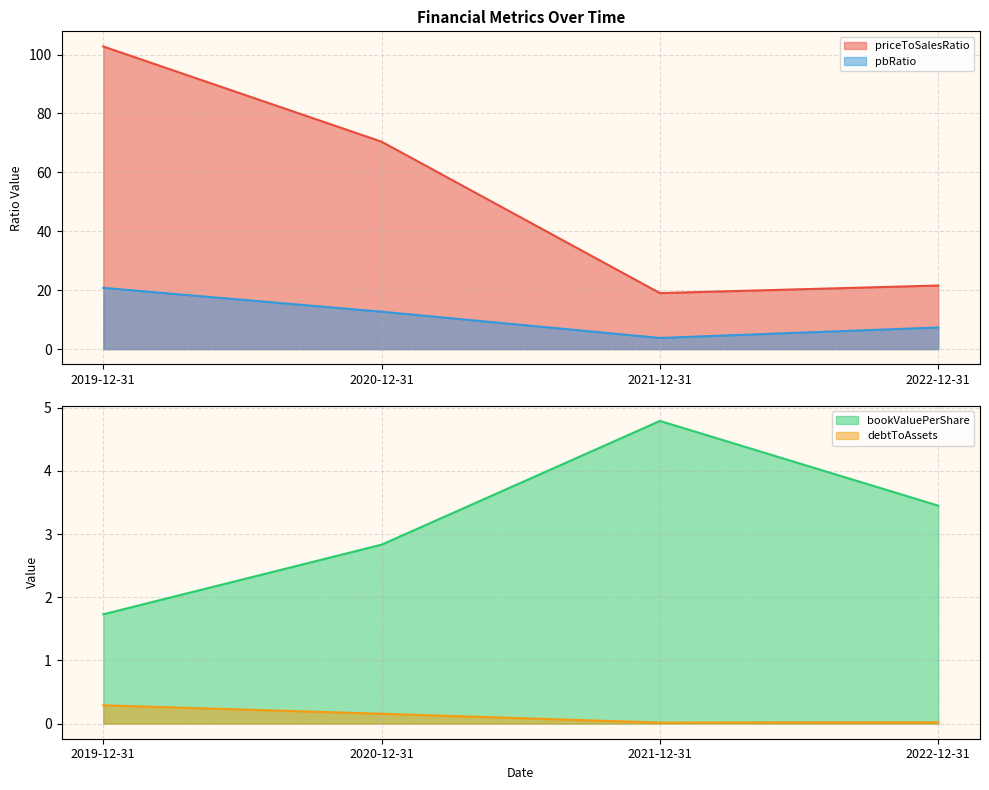

The priceToSalesRatio series shows 12.3 at 2021-12-31. True or false?

False